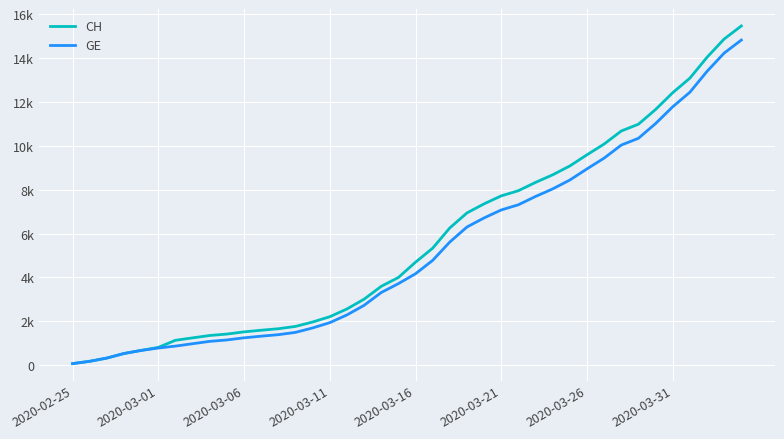

Does the chart display data point markers on the line(s)?

No